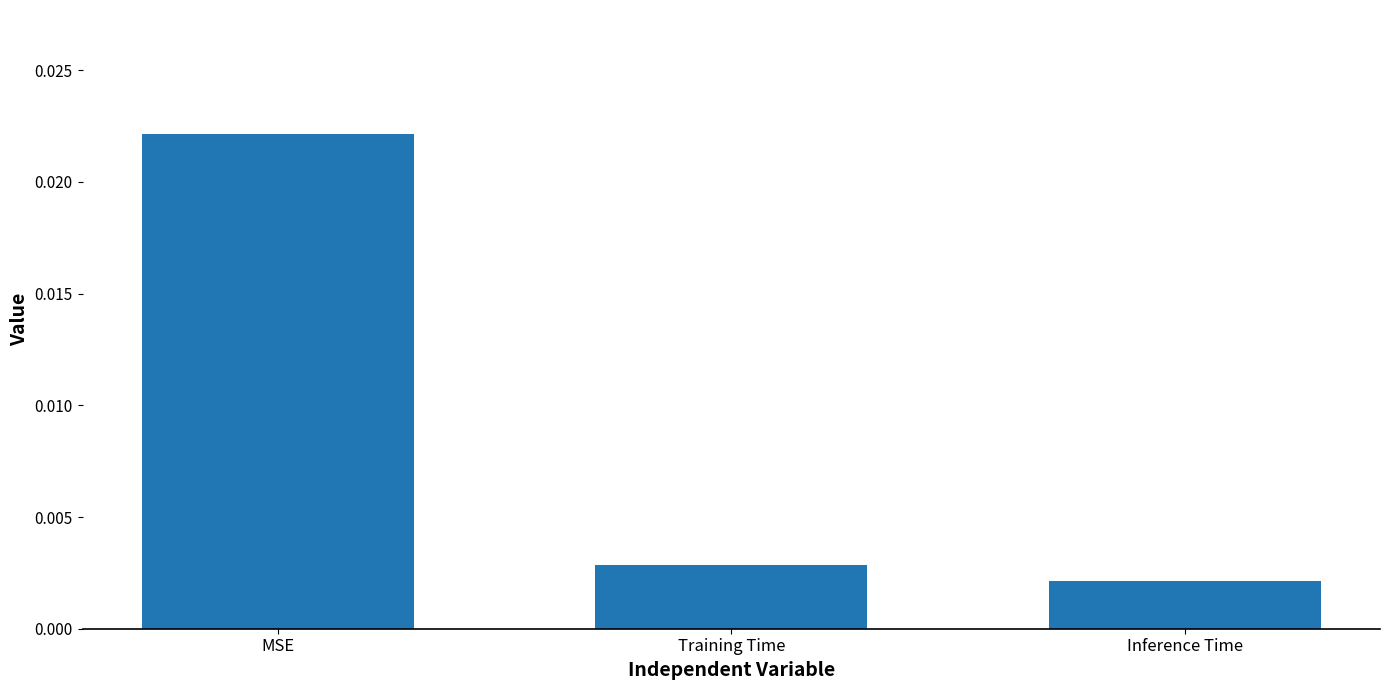

Between Inference Time and MSE, which is larger?

MSE